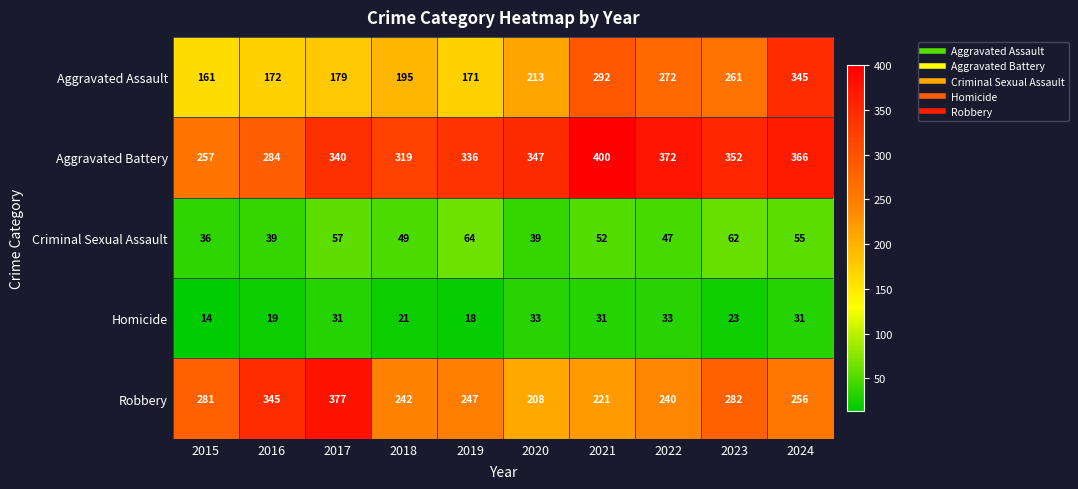

At which category does the chart reach its peak across all series?

2021